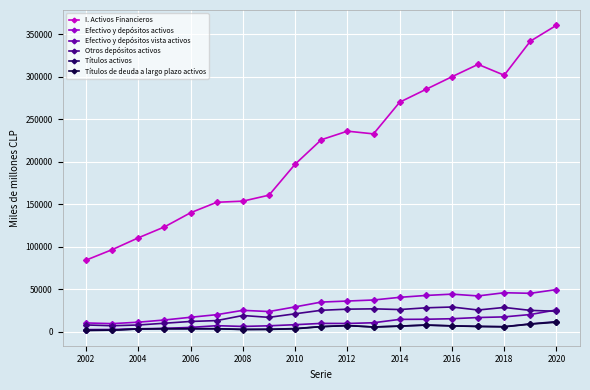

List the series in order of their peak value, lowest first.

Títulos de deuda a largo plazo activos, Títulos activos, Efectivo y depósitos vista activos, Otros depósitos activos, Efectivo y depósitos activos, I. Activos Financieros